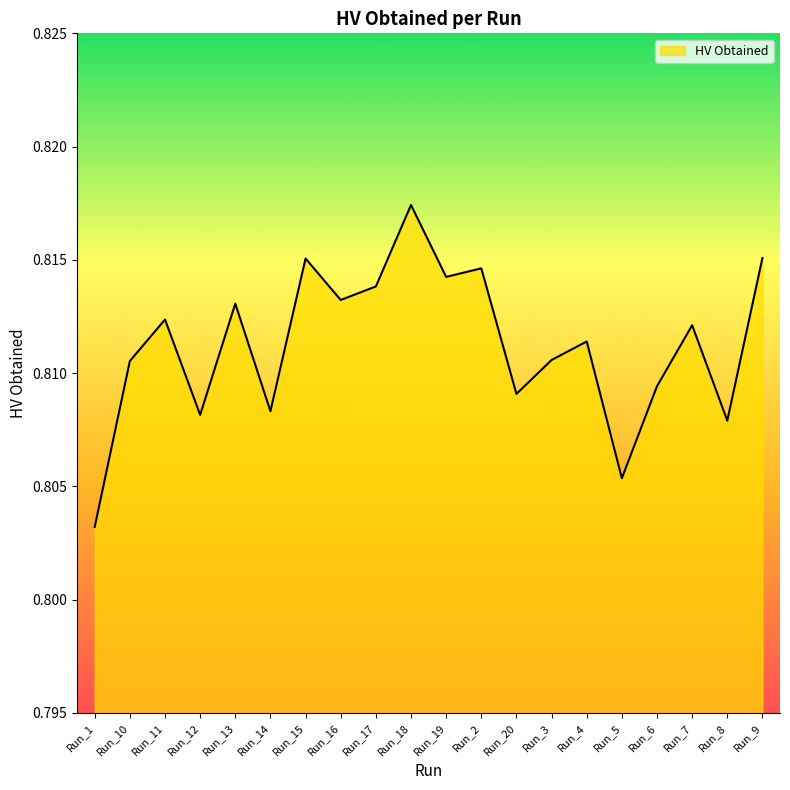

What position from the left is Run_2?

12